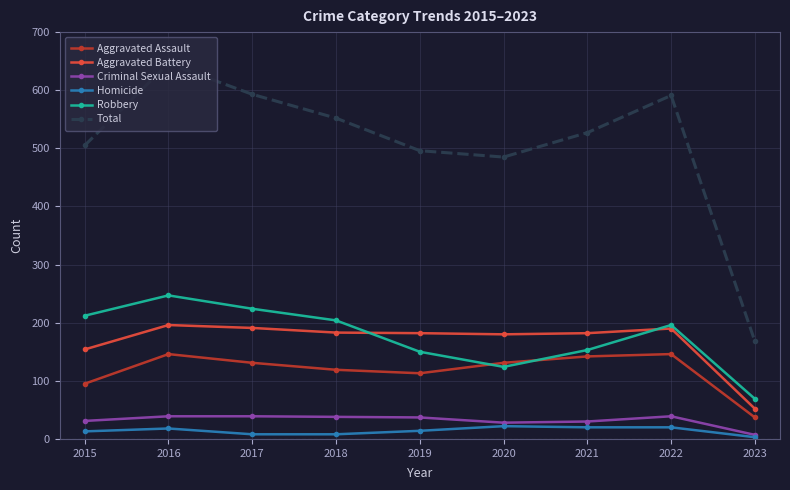

What is the difference between the maximum and second lowest values in the Aggravated Battery series?

42